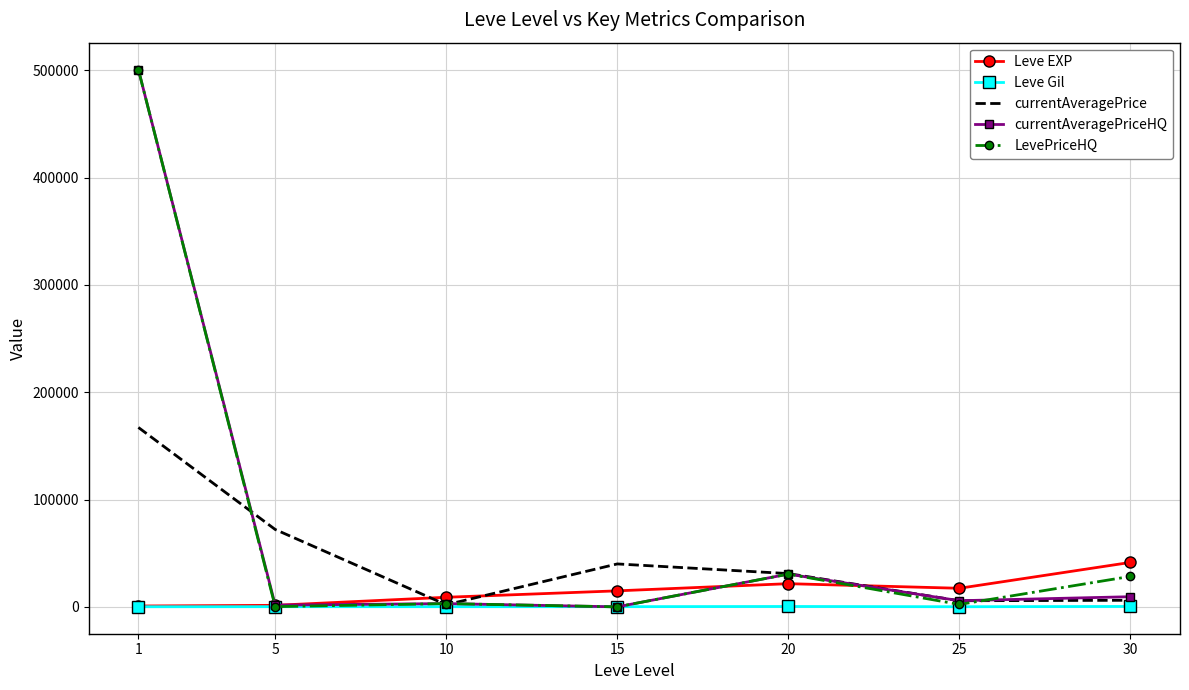

What is the greatest value displayed?

500645.0